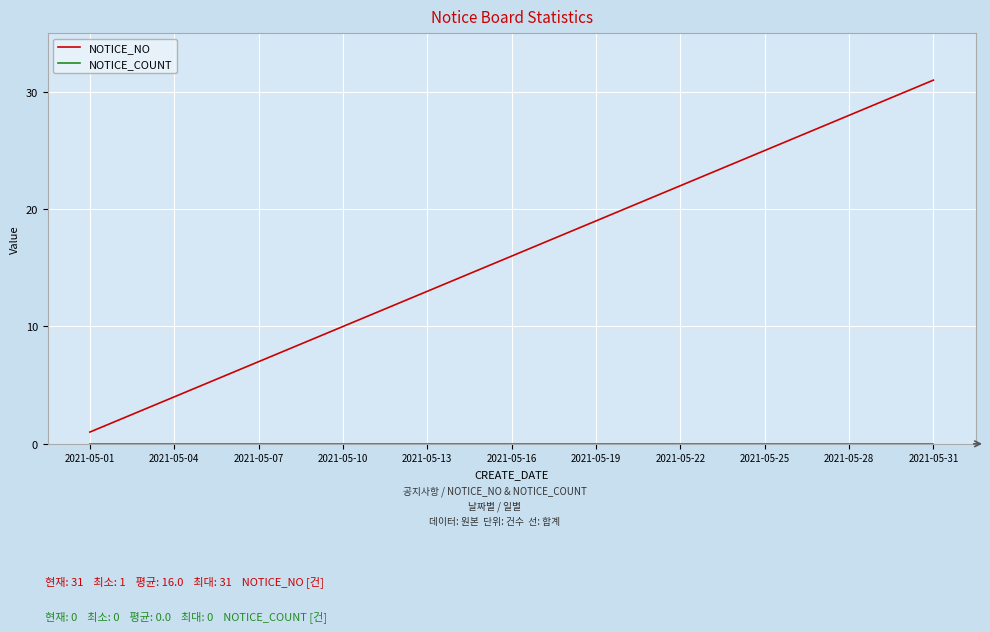

Which series has the largest total across all categories?

NOTICE_NO